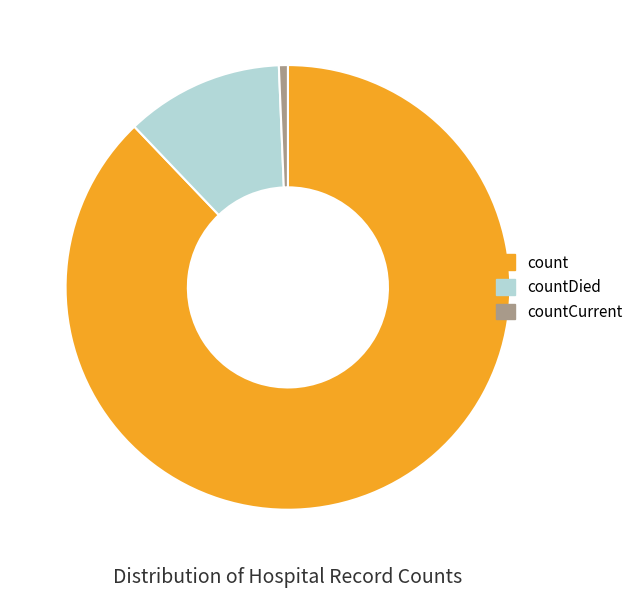

True or false: count accounts for 79% of the total.

False